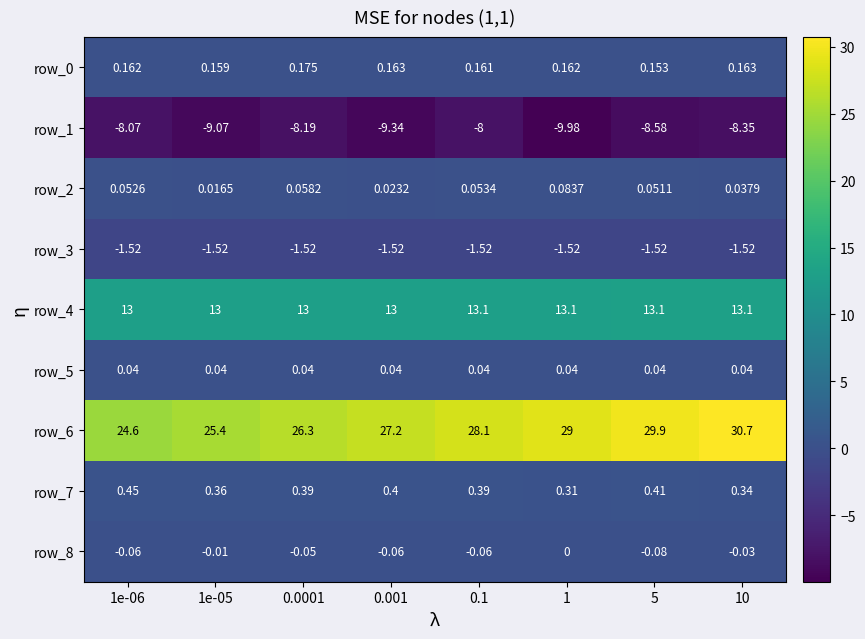

Is the value of row_6 at 10 greater than the value of row_2 at 1?

Yes